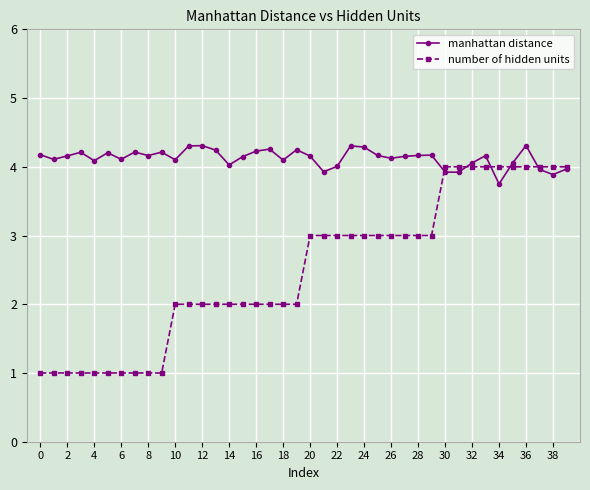

List the series in order of their overall mean, highest first.

manhattan distance, number of hidden units